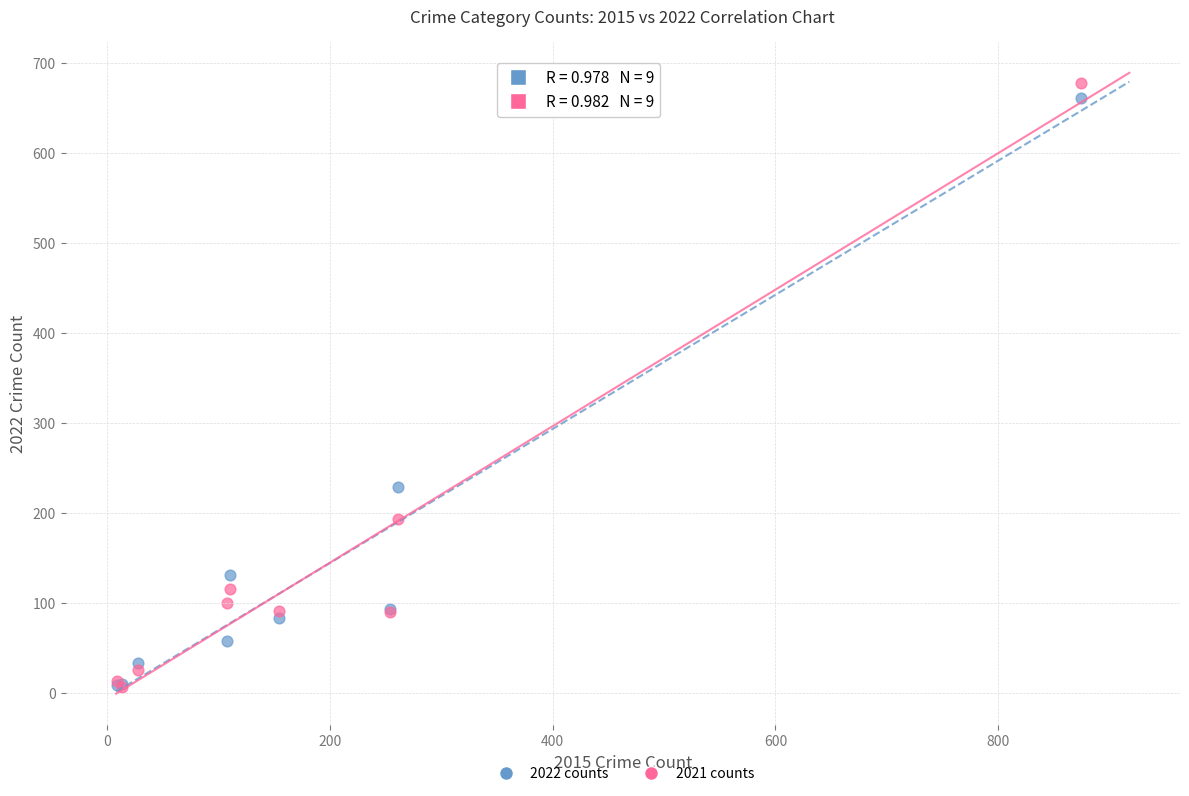

Across all series, what Y value is closest to 342?

229